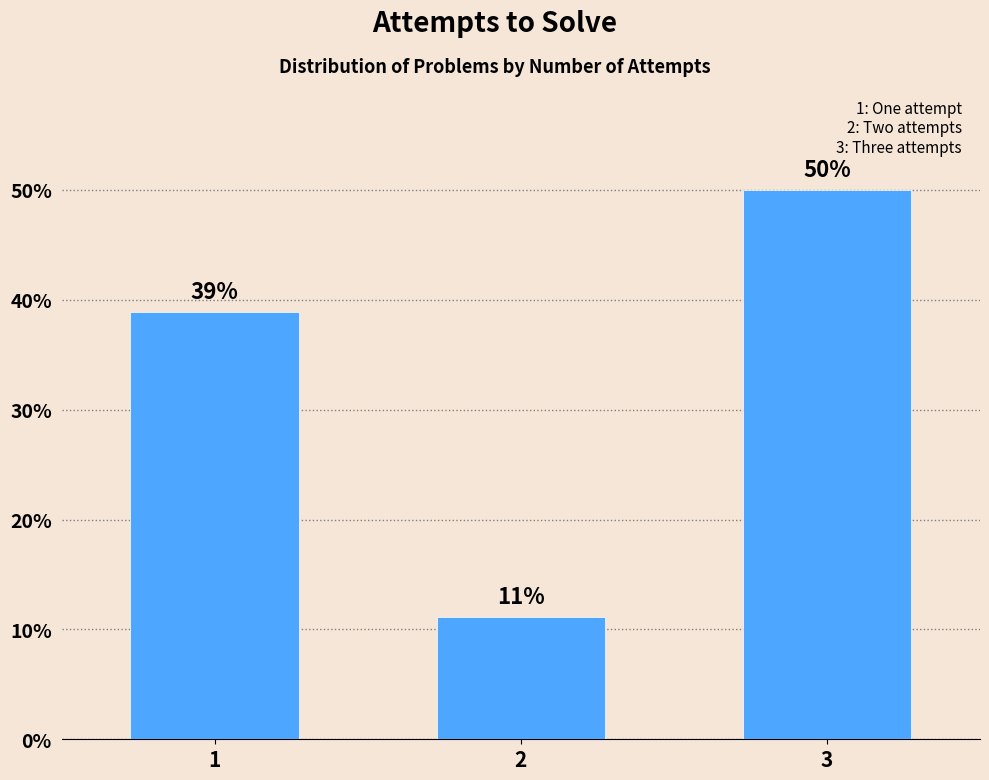

The chart shows a value of 50.0 at 3. True or false?

True